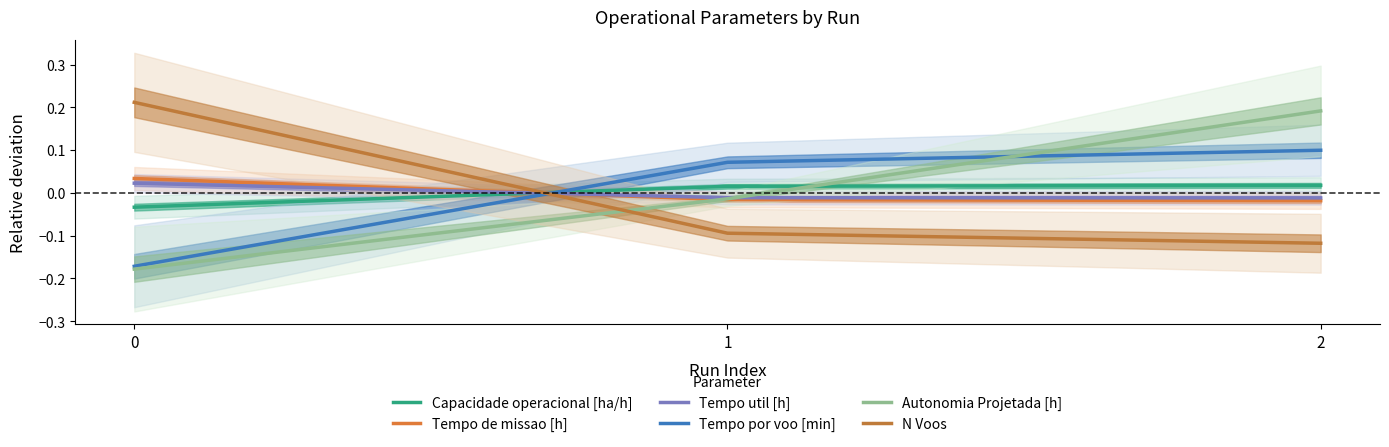

Is it true that Capacidade operacional [ha/h] equals 0.0 at 2?

True